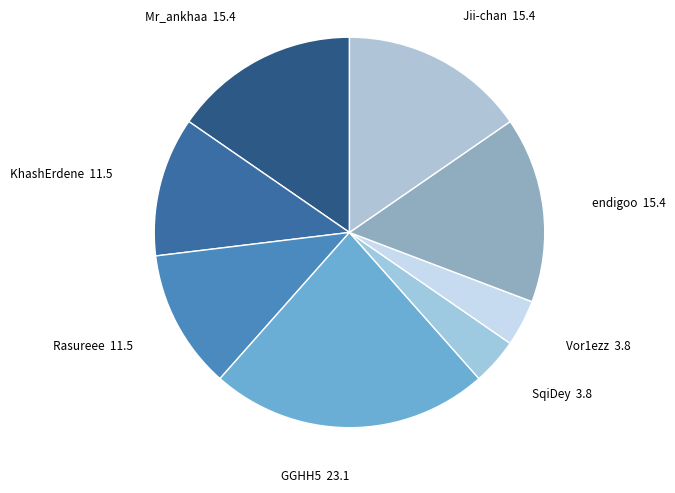

Which category has the biggest portion of the pie?

GGHH5